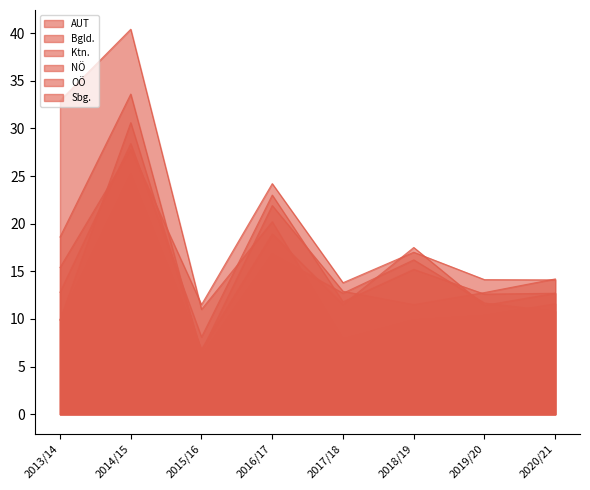

At which category does NÖ reach its first local peak?

2014/15